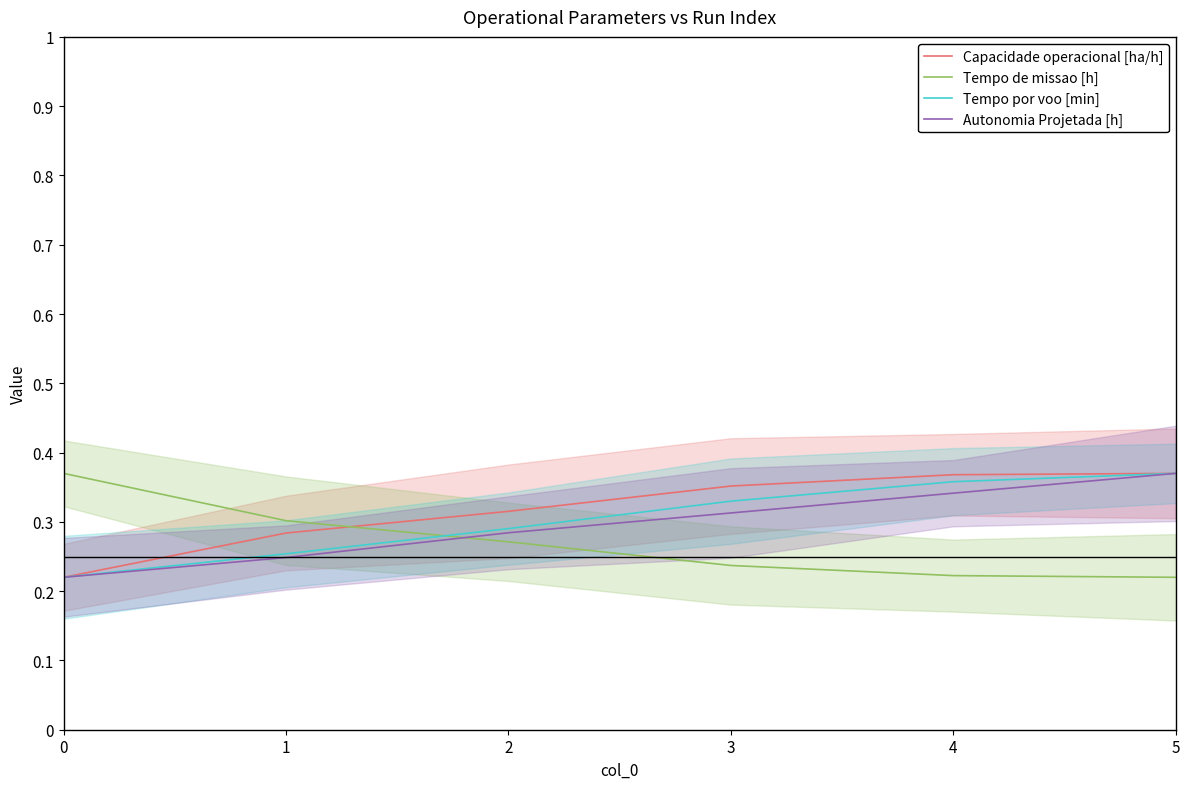

What is the difference between the maximum and minimum values in the Tempo por voo [min] series?

0.1